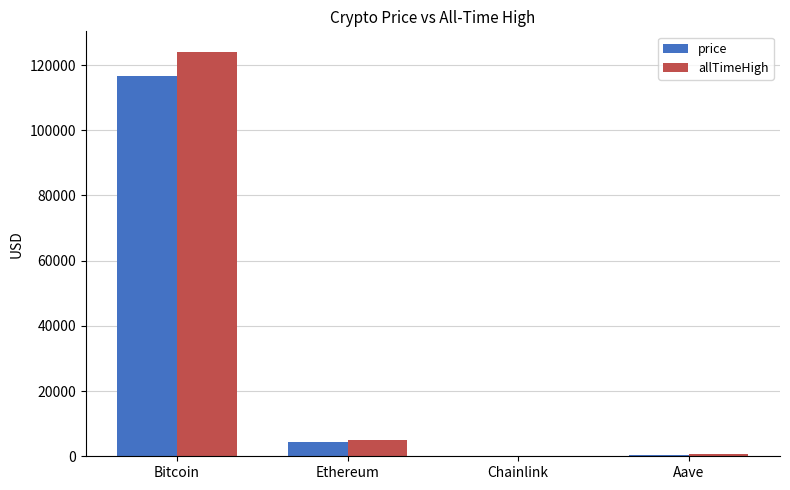

Which series has the widest spread of values?

allTimeHigh